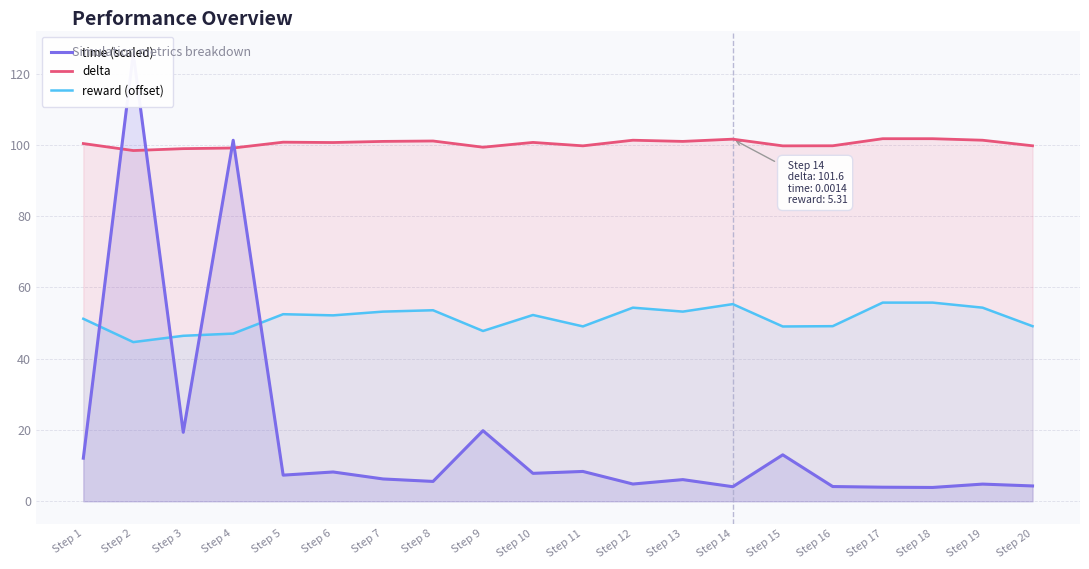

What is the value of the delta point at the 3rd from the left?

98.9